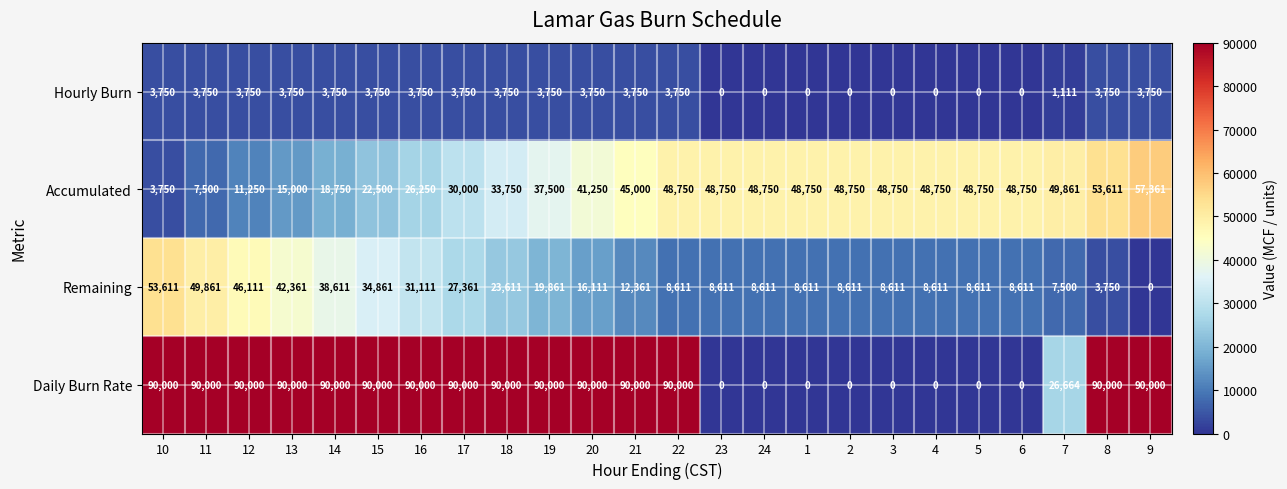

What is the highest value of the Remaining series?

53611